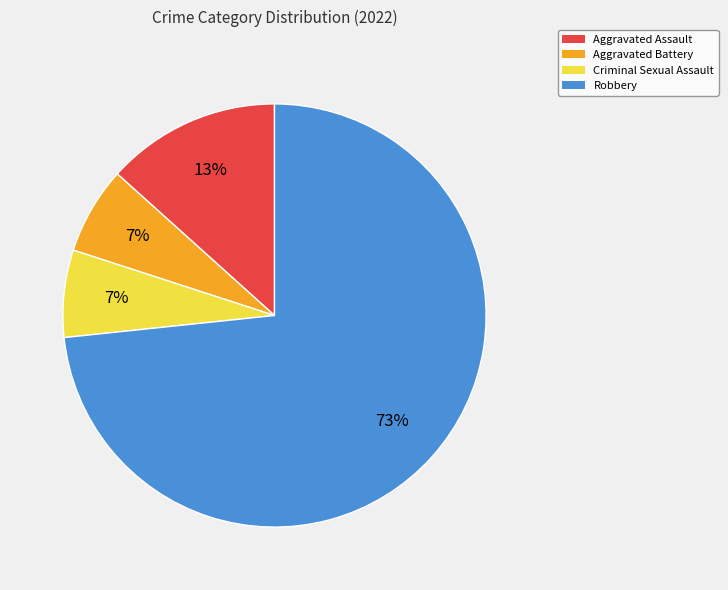

How many segments does this pie chart have?

4